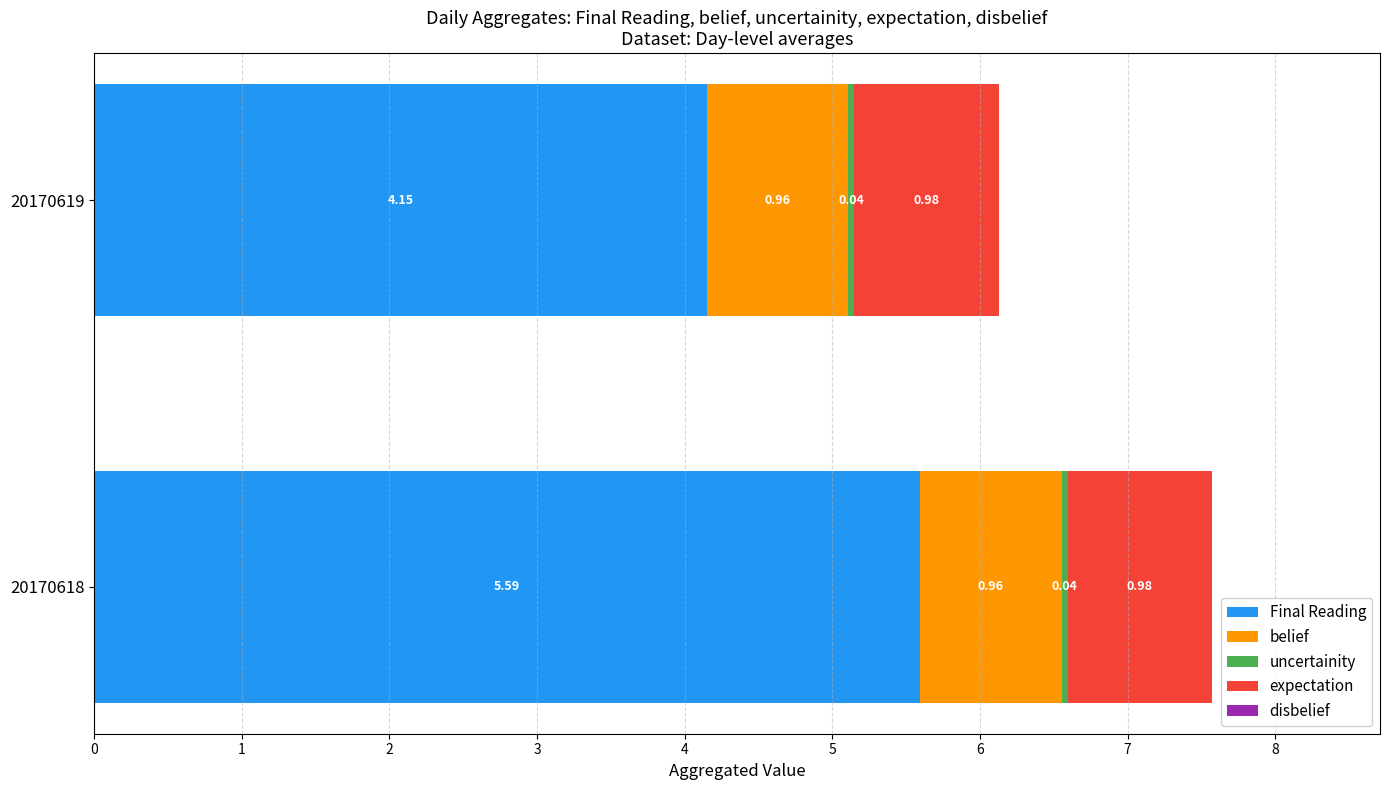

List the labels in order of Final Reading value, smallest first.

20170619, 20170618